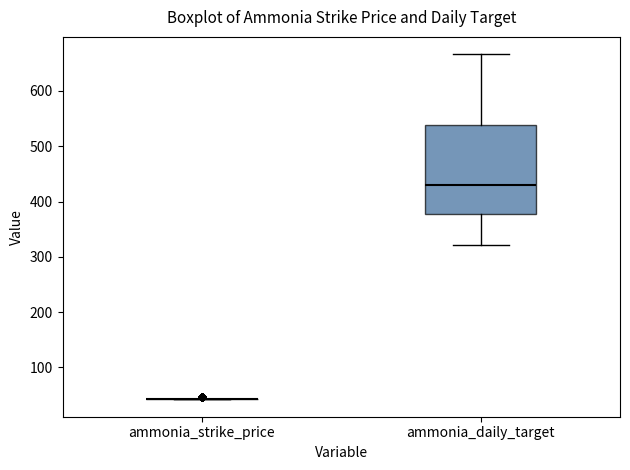

Reading left to right, transcribe this box plot: for each box, give where its median line is, the range the box spans, and where its two whiskers end, as read against the y-axis. The values are not printed on the chart, so give them approximately, as read against the axis.

ammonia_strike_price: box collapsed to a line at 40, whiskers 40 to 40
ammonia_daily_target: median 430, box 380 to 540, whiskers 320 to 670